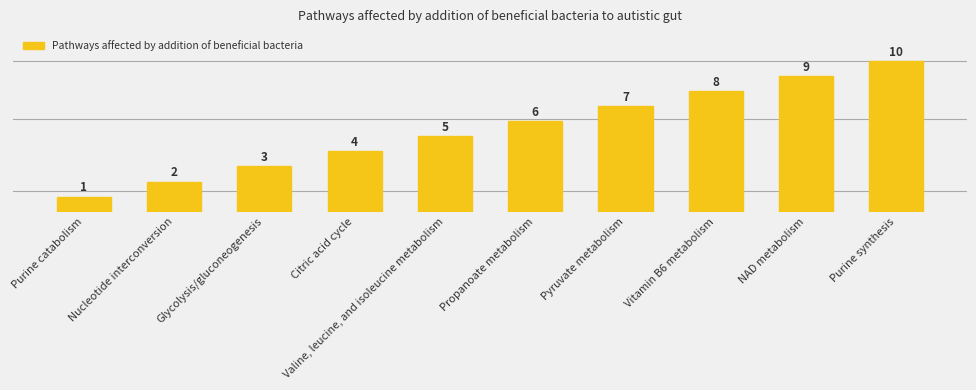

Rank the categories by value from lowest to highest.

Purine catabolism, Nucleotide interconversion, Glycolysis/gluconeogenesis, Citric acid cycle, Valine, leucine, and isoleucine metabolism, Propanoate metabolism, Pyruvate metabolism, Vitamin B6 metabolism, NAD metabolism, Purine synthesis